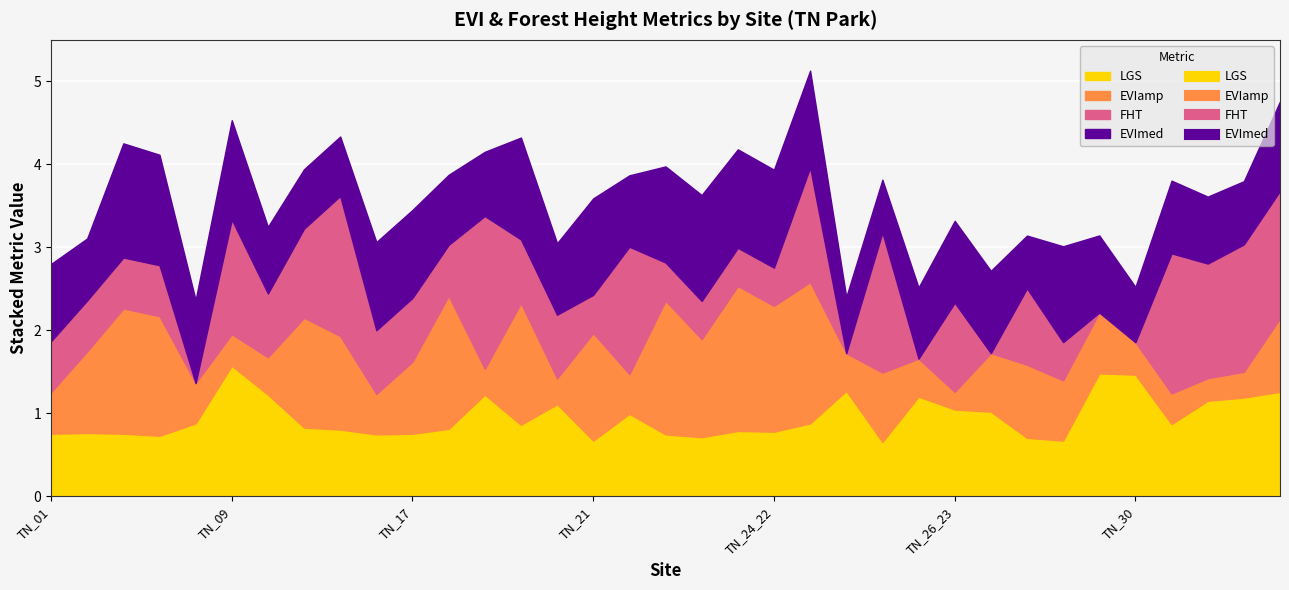

What position from the right is TN_05?

33